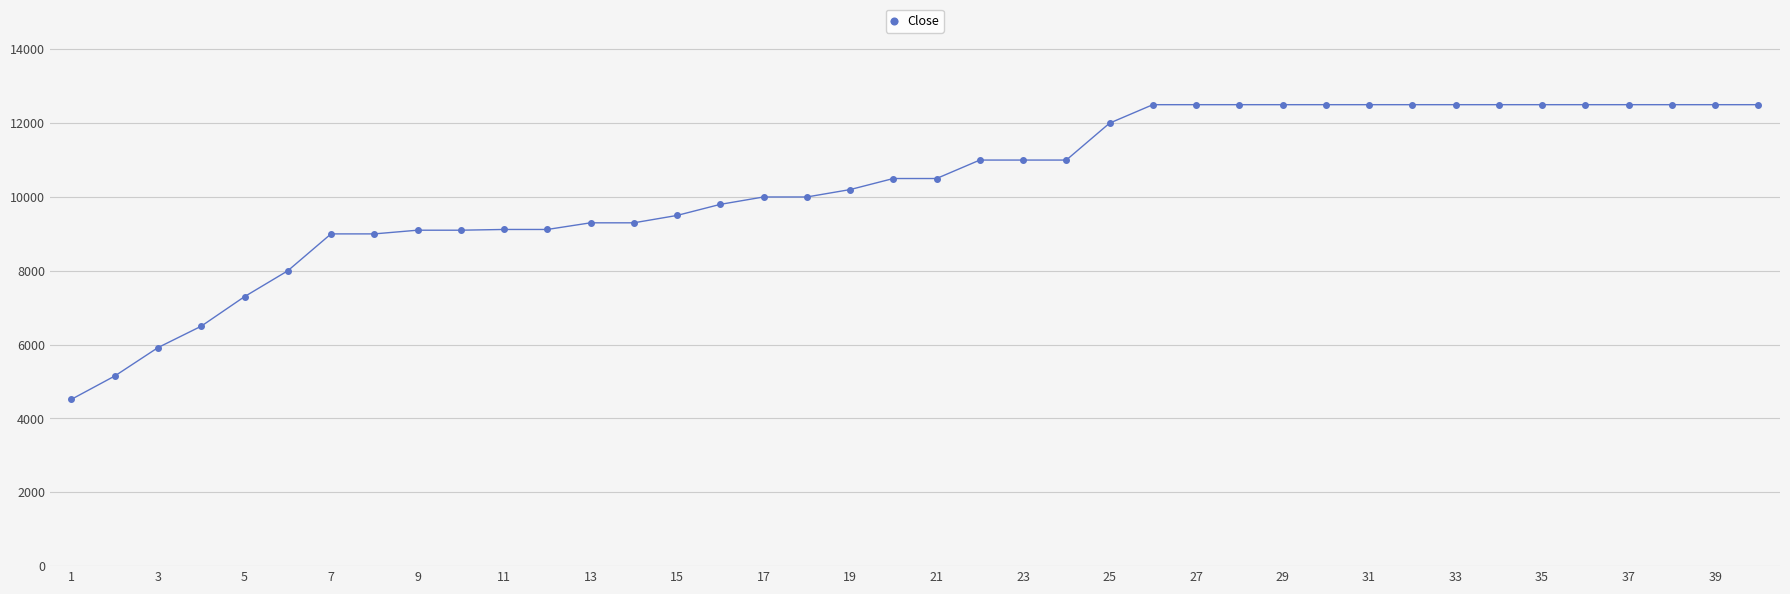

What is the smallest value displayed?

4520